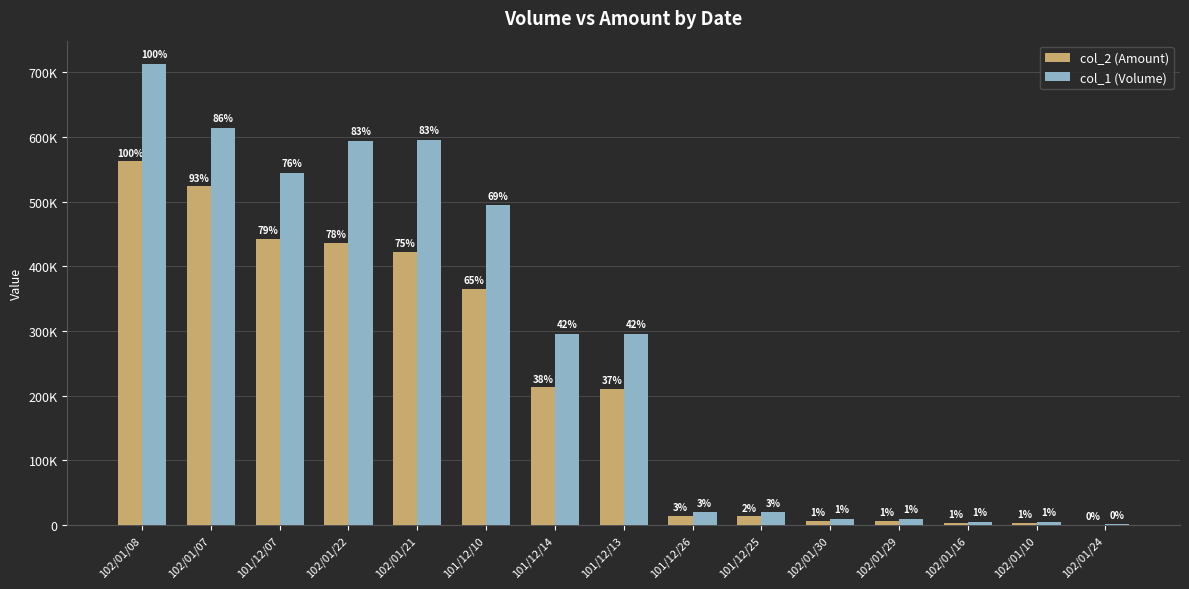

What is the sum of the col_2 (Amount) values at 101/12/14 and 101/12/10?

578680